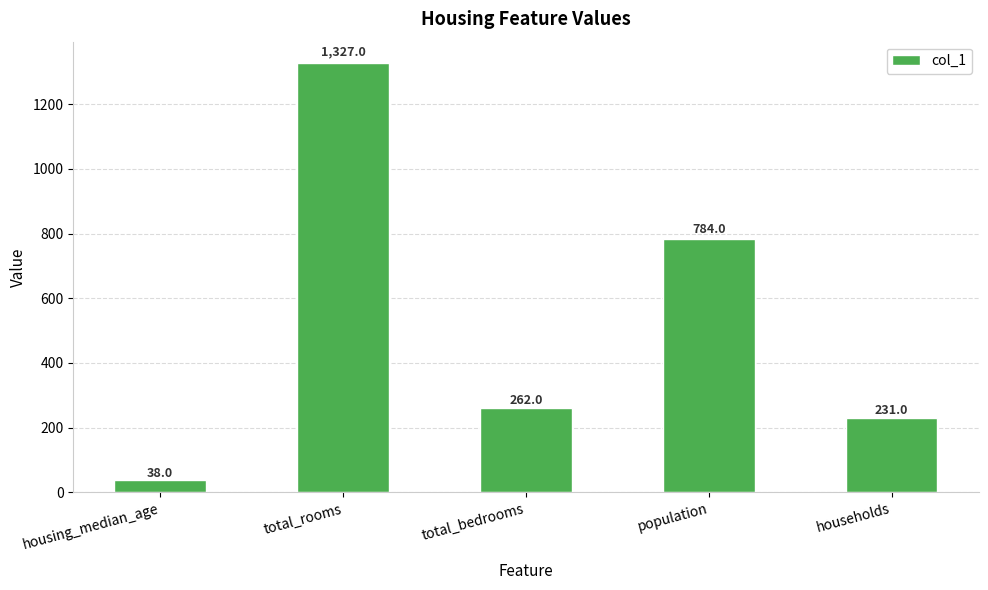

The value at households is 156. True or false?

False